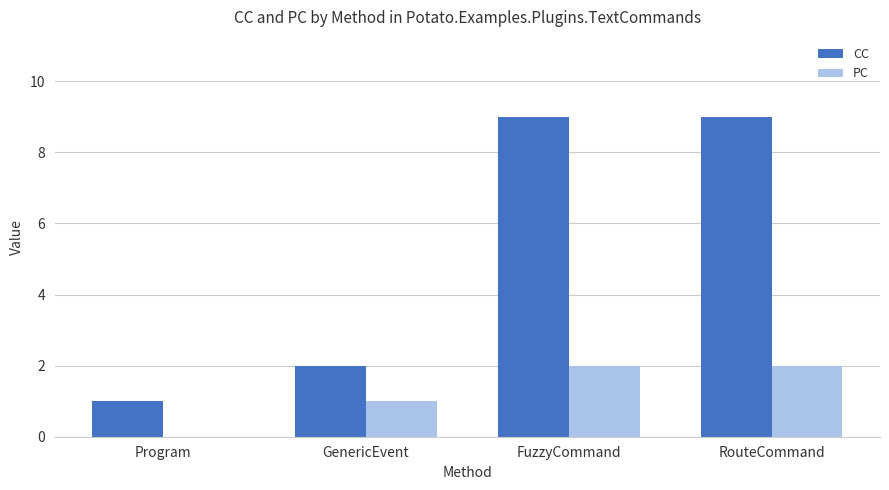

What is the sum of all PC values?

5